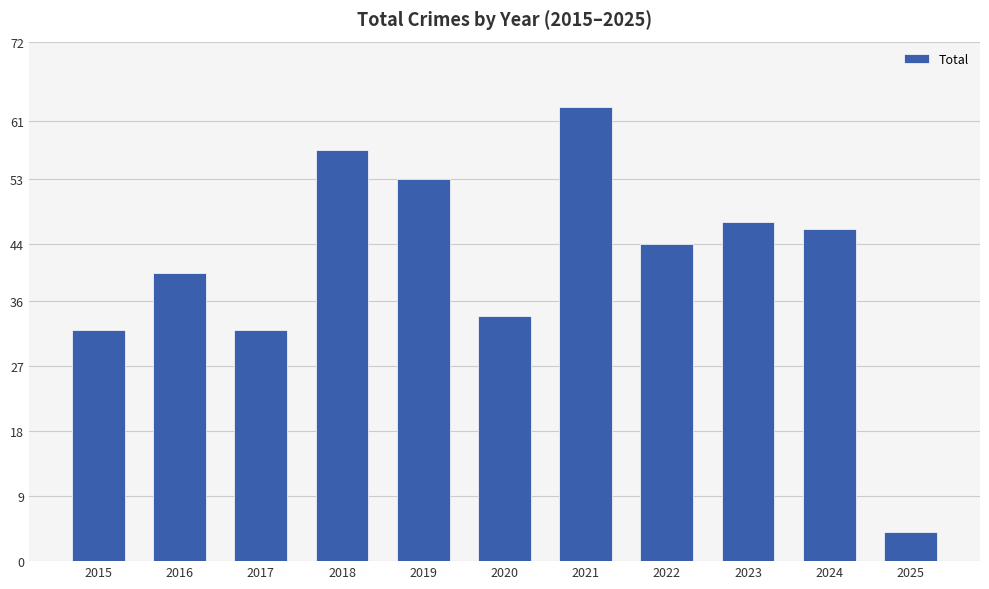

Count the number of categories in the chart.

11